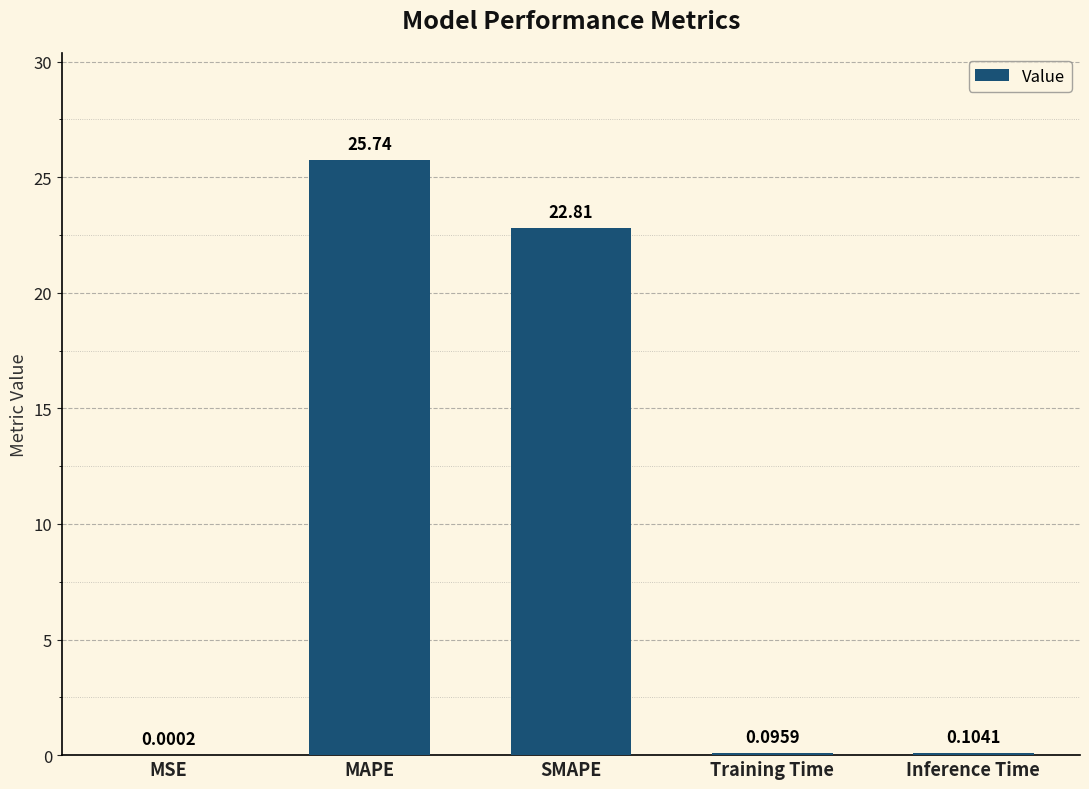

What is the sum of all values?

48.8